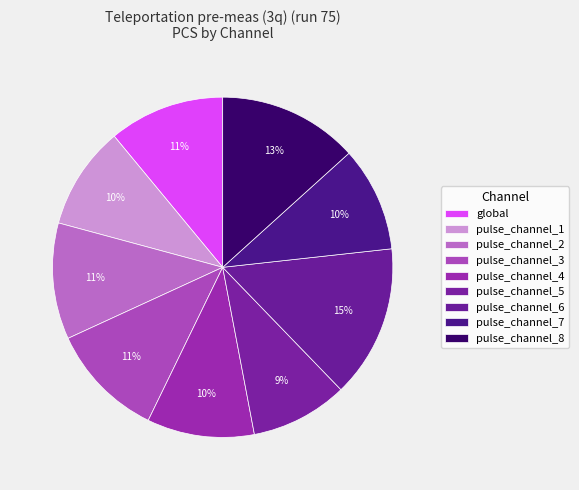

How many segments does this pie chart have?

9